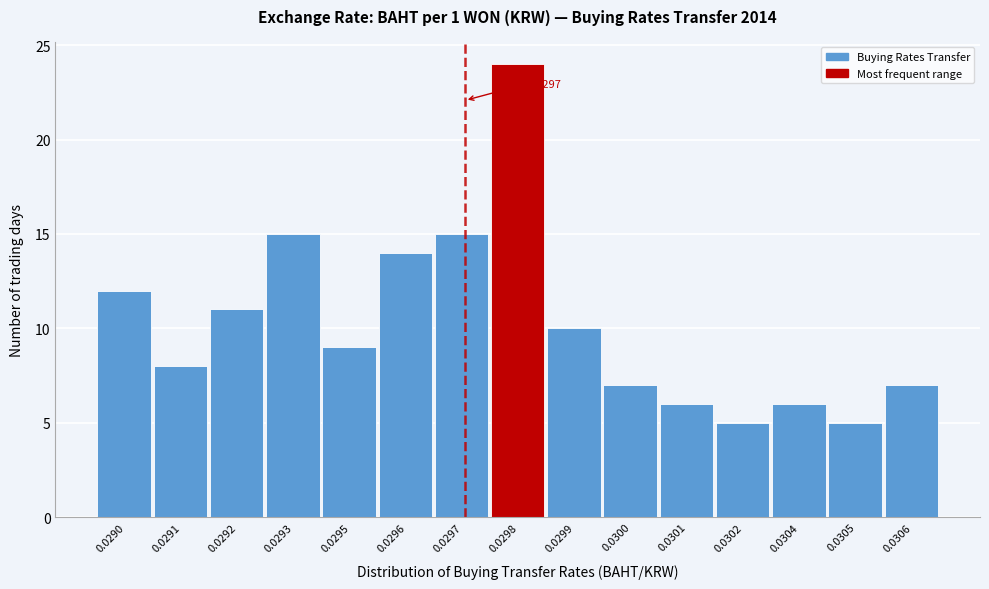

Reading right to left, list all the values displayed in this chart.

7	5	6	5	6	7	10	24	15	14	9	15	11	8	12